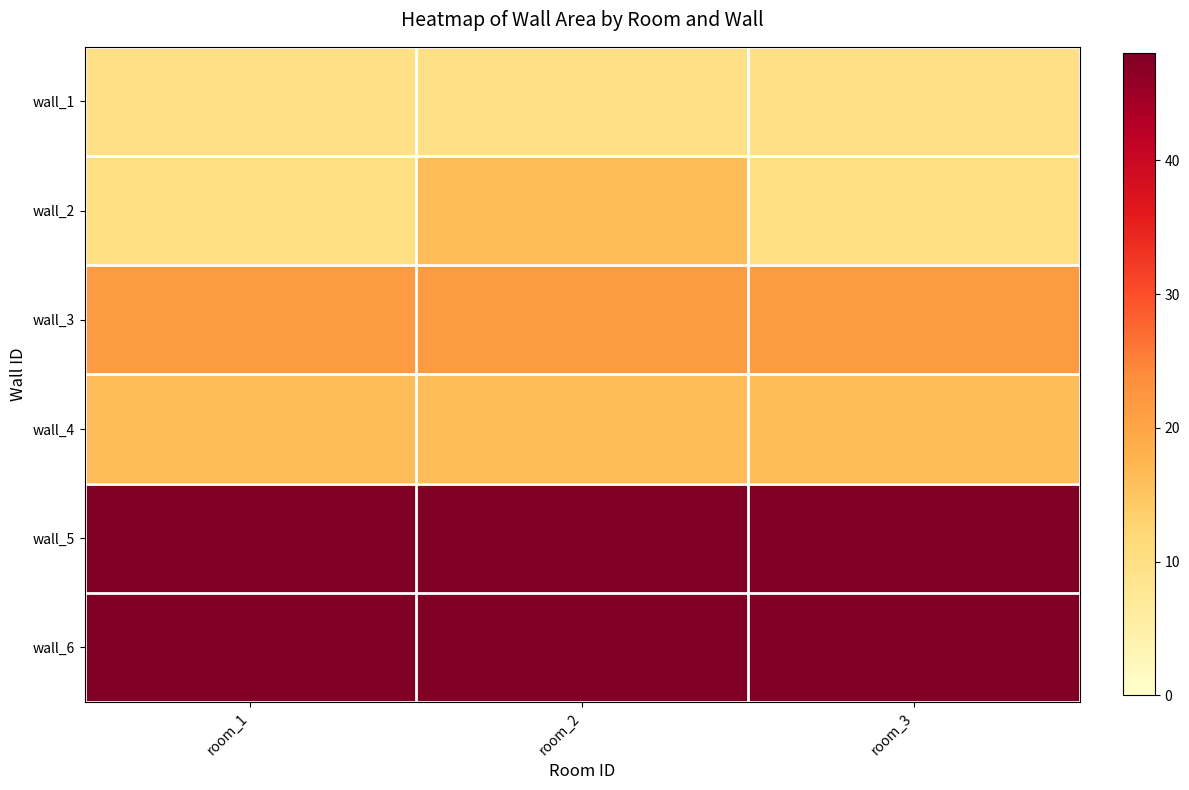

Reading left to right, list all the values displayed in this chart.

wall_1: room_1=9.6	room_2=9.6	room_3=9.6
wall_2: room_1=10.2	room_2=16.2	room_3=10.2
wall_3: room_1=21.6	room_2=21.6	room_3=21.6
wall_4: room_1=16.2	room_2=16.2	room_3=16.2
wall_5: room_1=48.0	room_2=48.0	room_3=48.0
wall_6: room_1=48.0	room_2=48.0	room_3=48.0